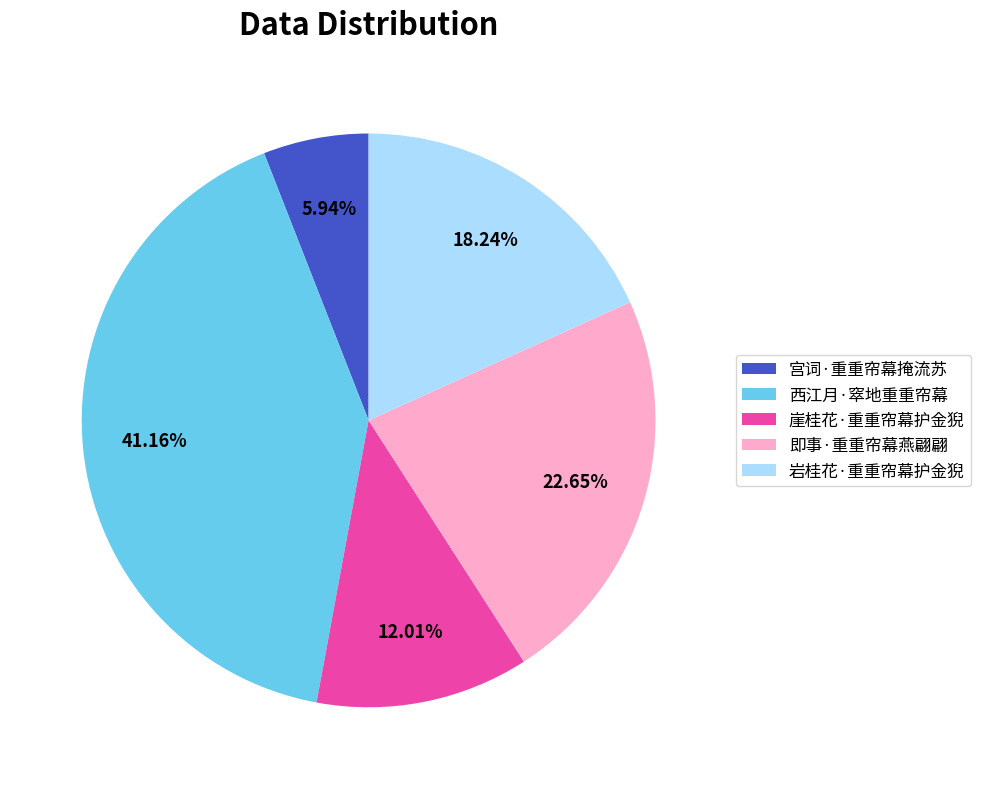

Between 西江月·窣地重重帘幕 and 岩桂花·重重帘幕护金猊, which is larger?

西江月·窣地重重帘幕